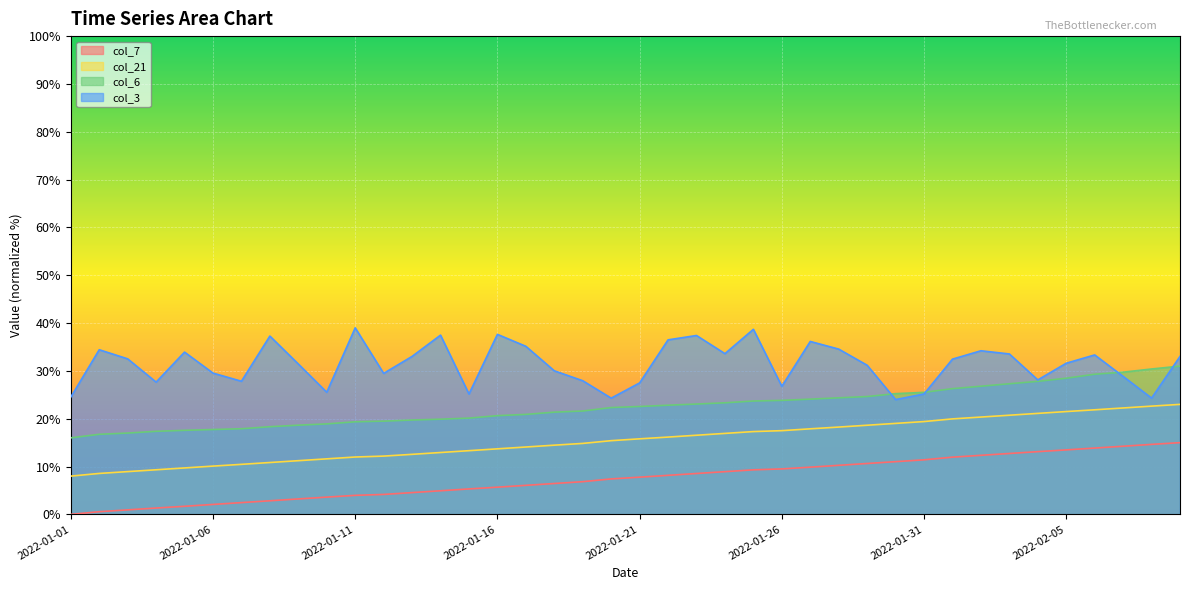

Which has a higher value, 2022-01-24 or 2022-01-05?

2022-01-24